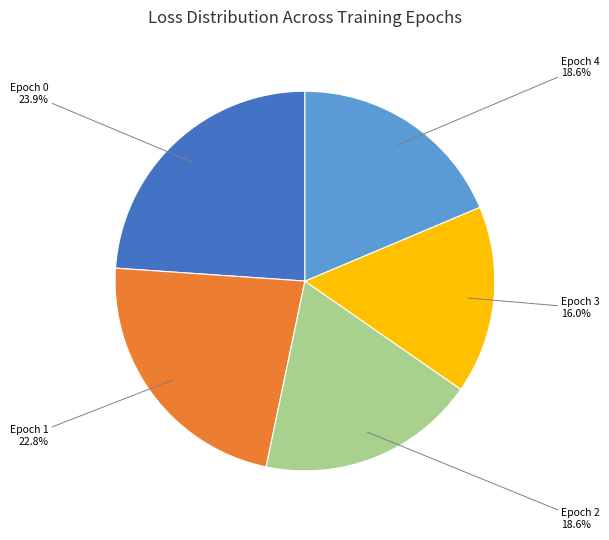

Does any single category account for the majority?

No